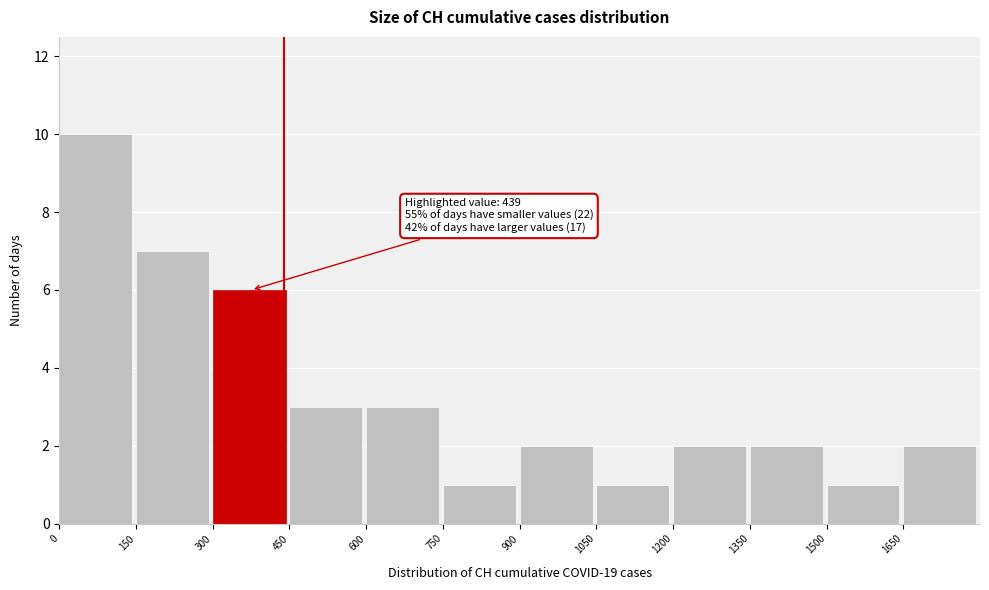

Over which range of the x-axis is the bar tallest?

0 to 150